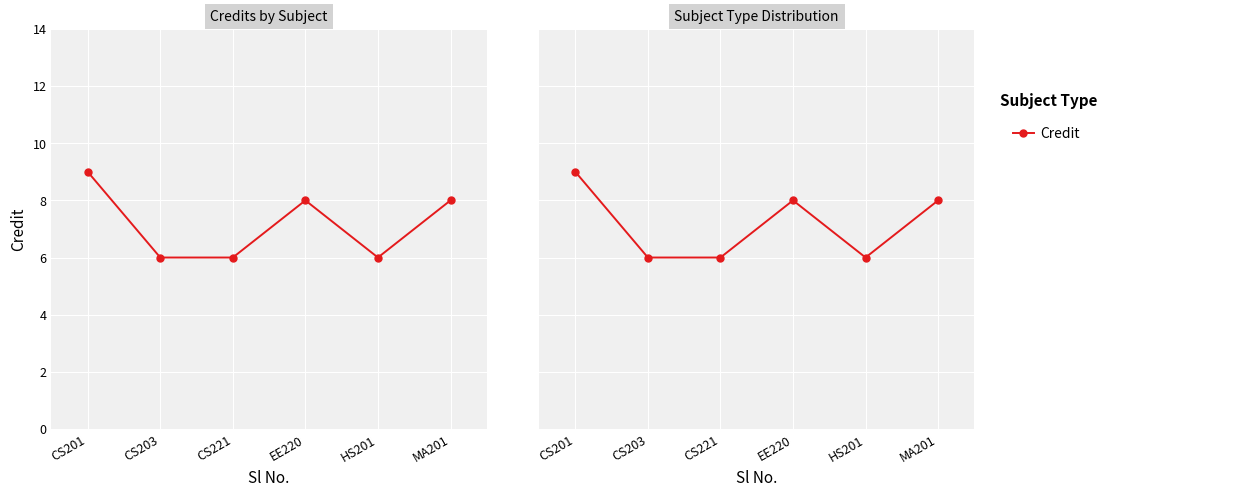

Which category has the highest value across all series?

CS201